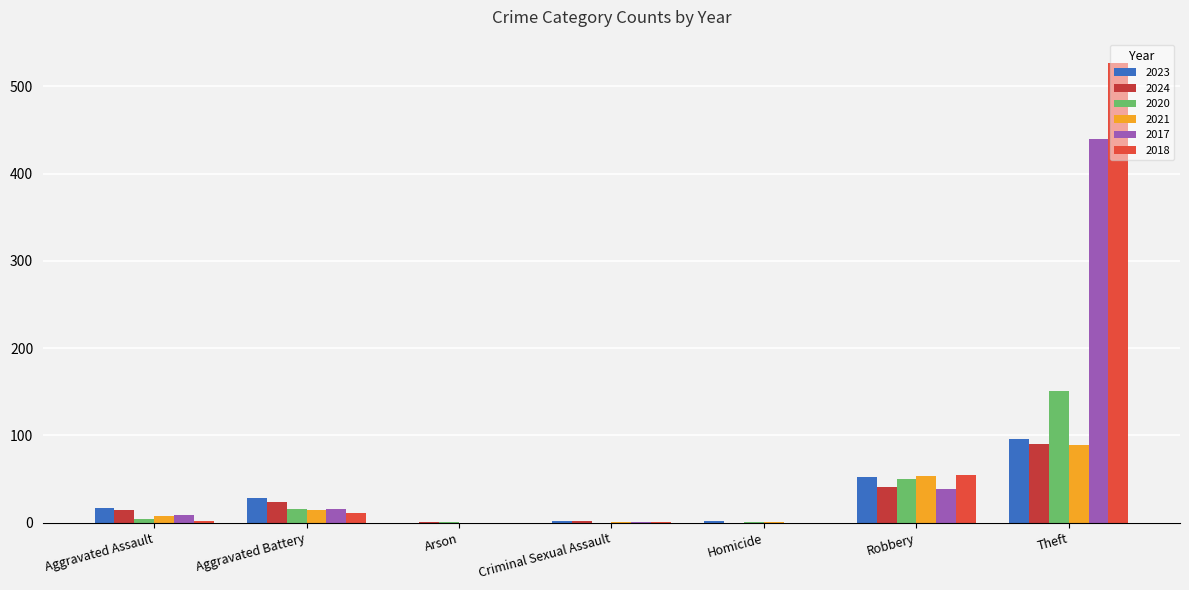

Are the bars grouped side by side (vs. stacked)?

Yes